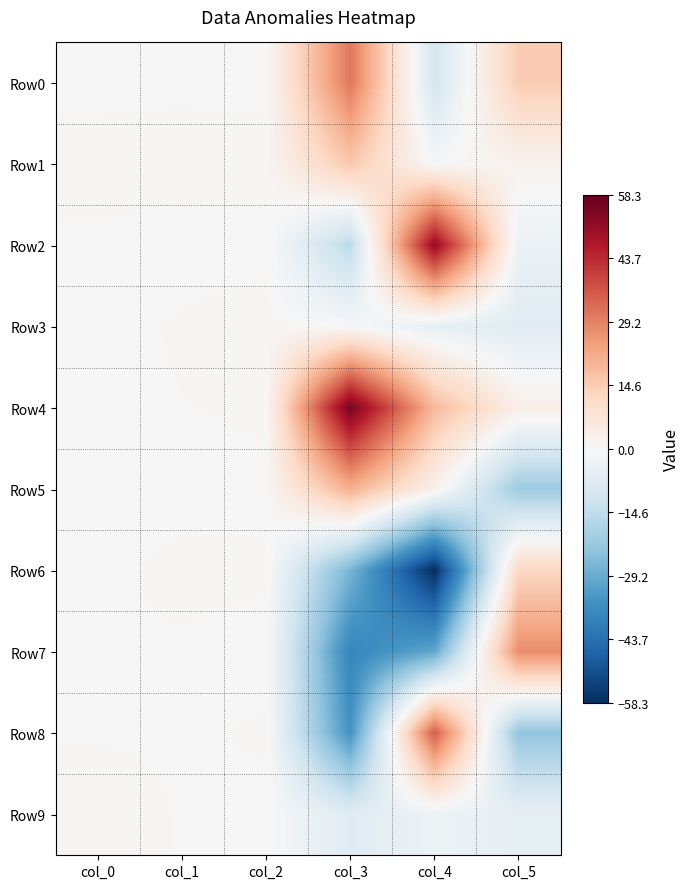

What is the maximum value shown in the chart?

55.6